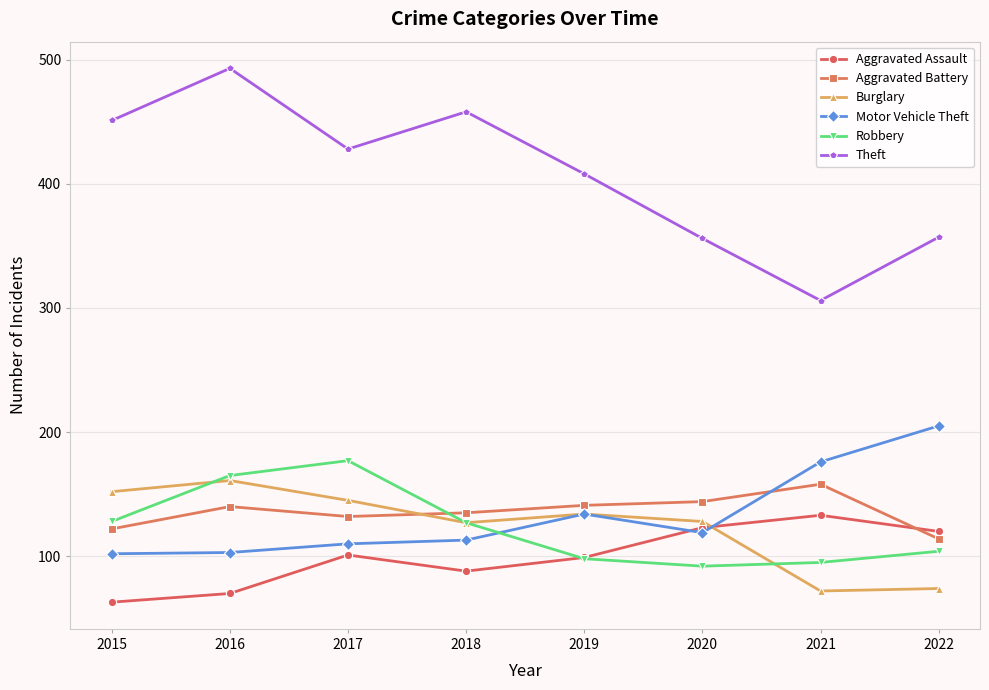

Which series has the widest spread of values?

Theft